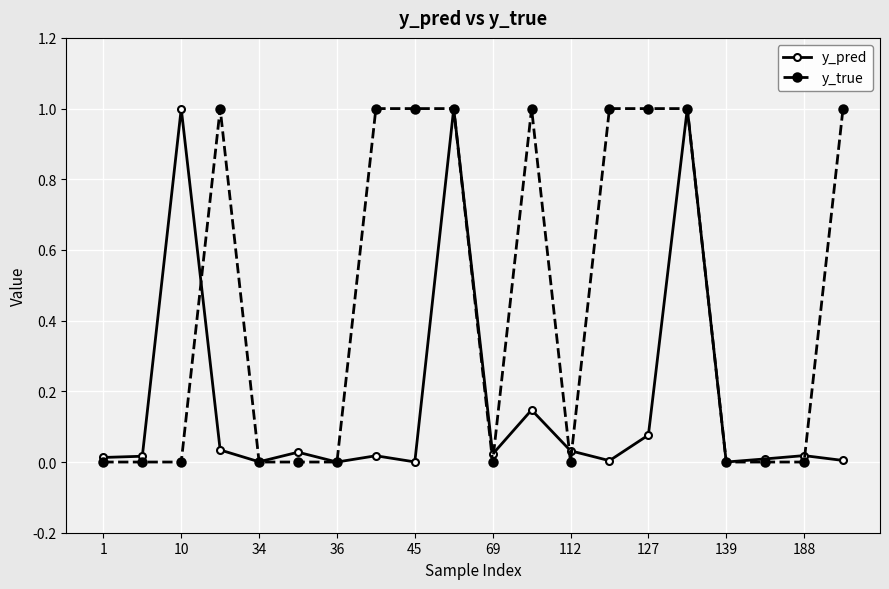

What is the sum of all y_true values?

9.0